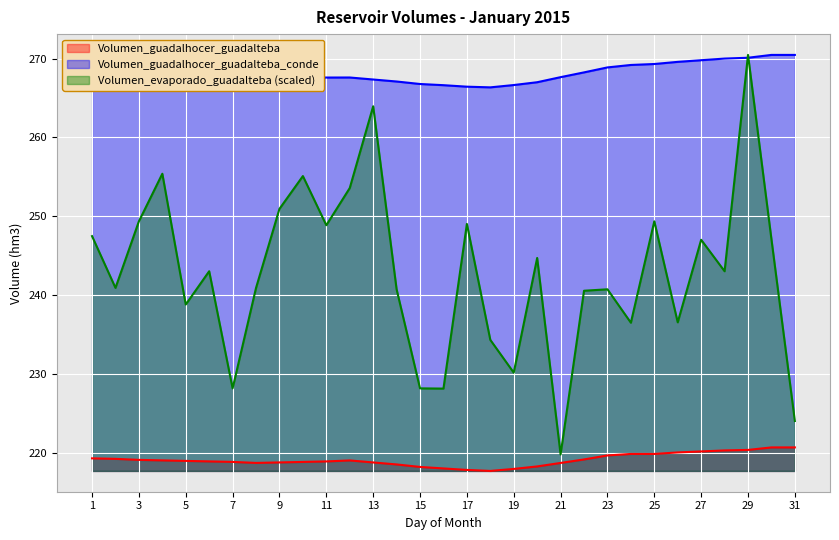

At which category is the sum across all series the highest?

29